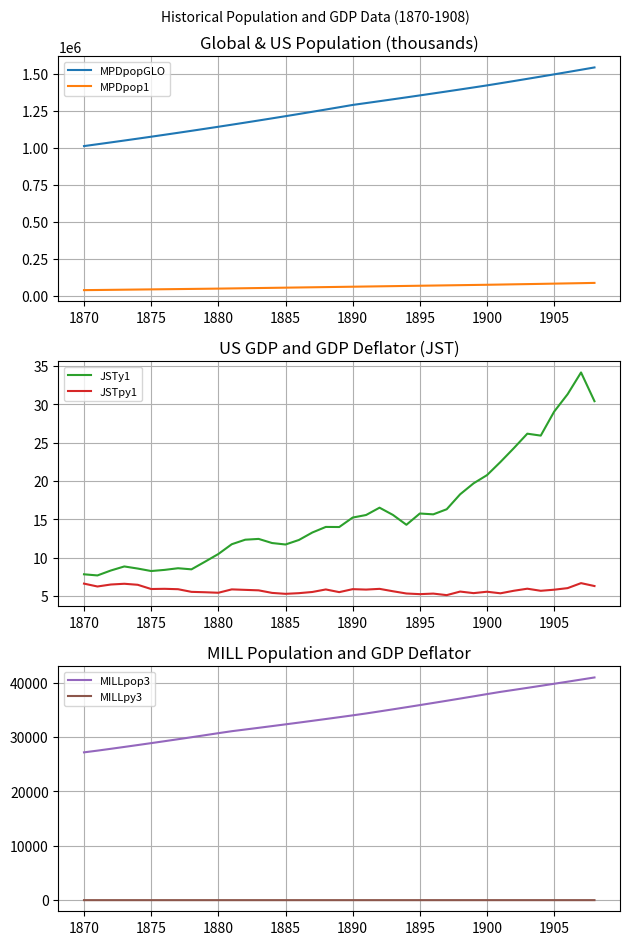

Count the number of categories in the chart.

39